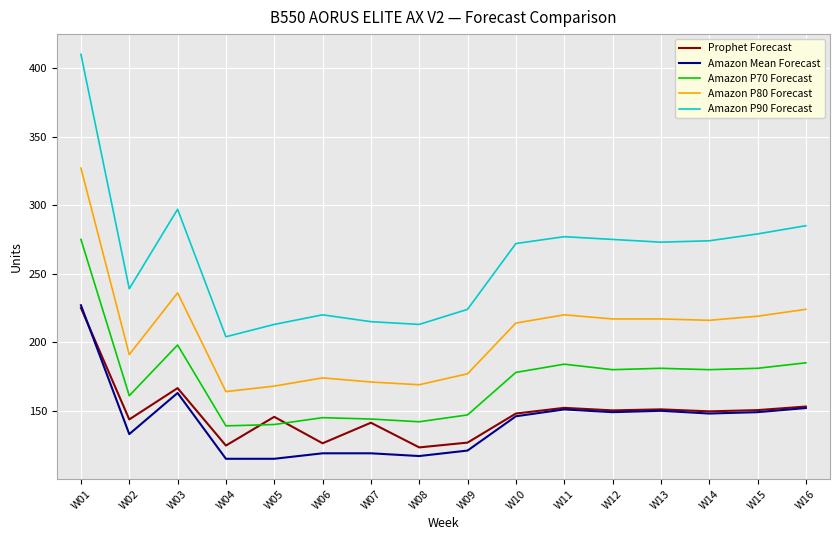

What is the maximum value for Amazon P70 Forecast?

275.0